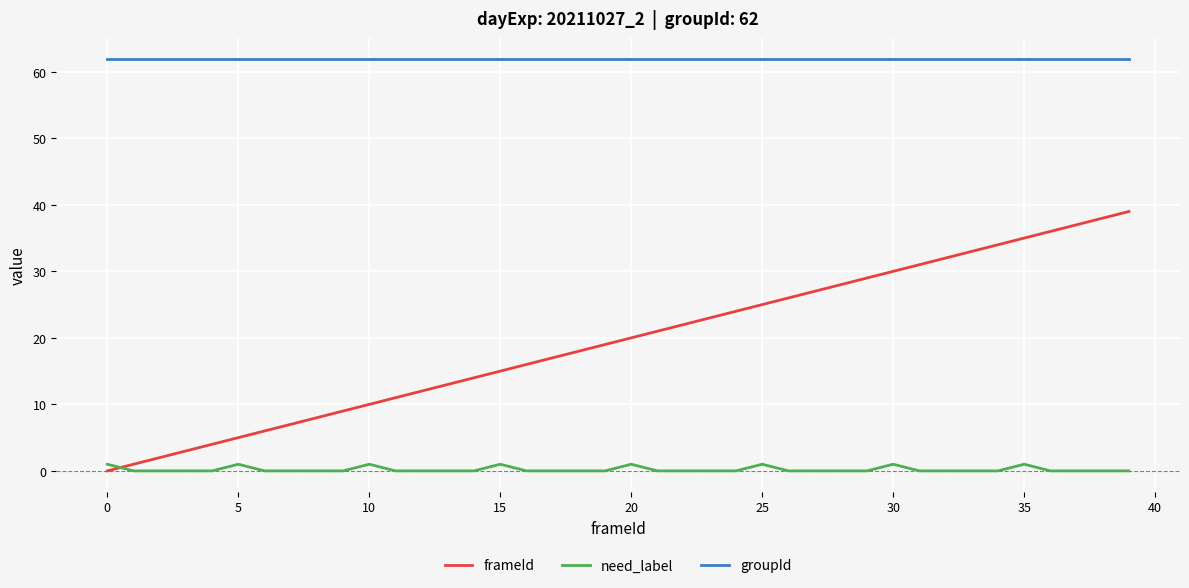

Which series has the widest spread of values?

frameId